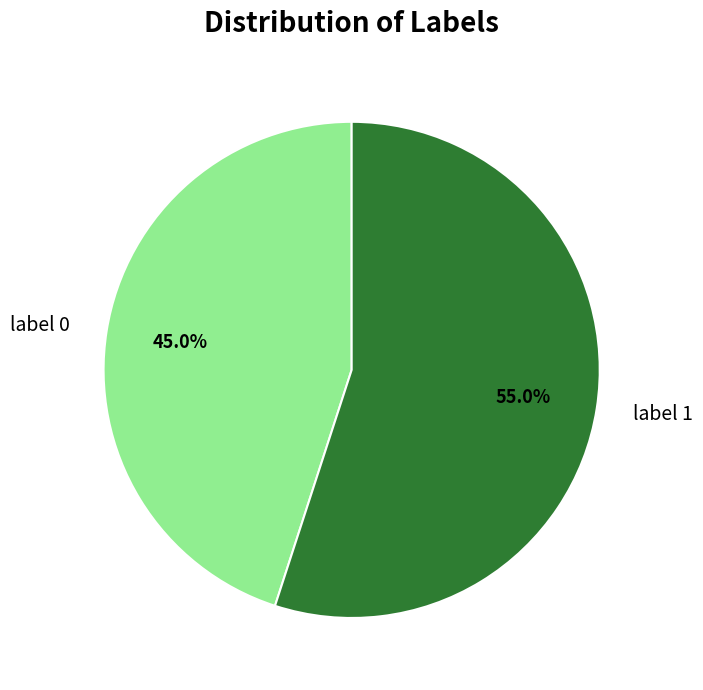

True or false: label 1 accounts for 63% of the total.

False